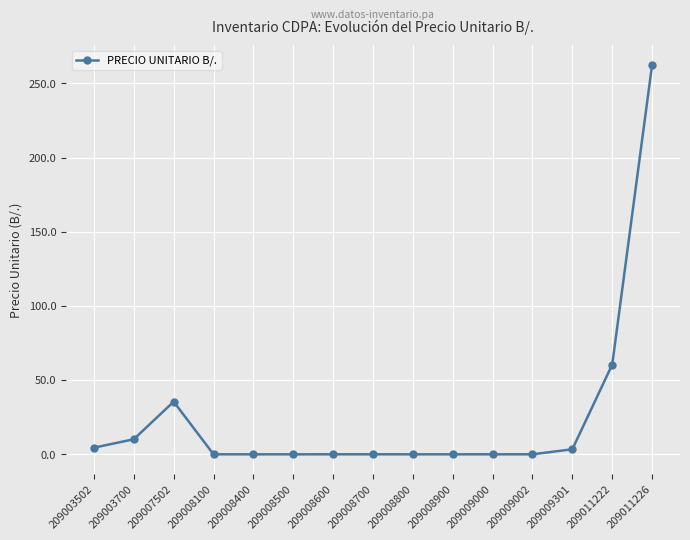

Count the number of categories in the chart.

15